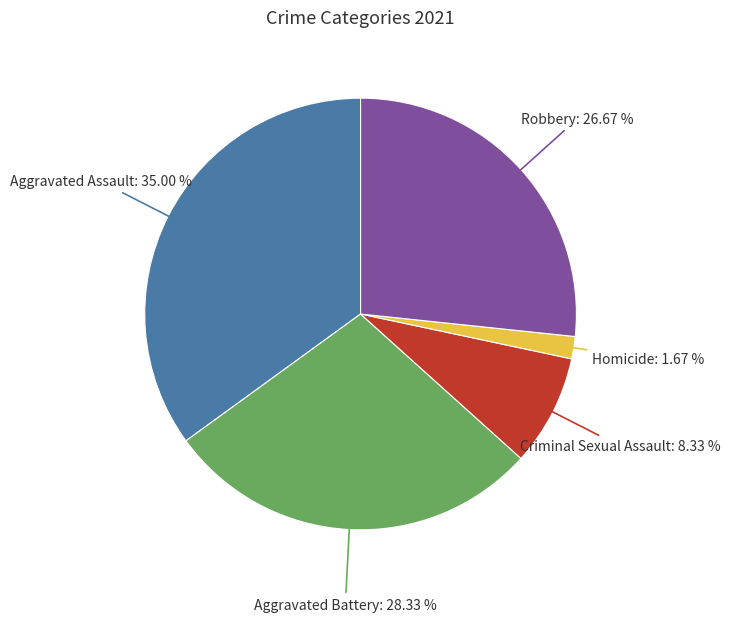

Is there a majority slice in this chart?

No